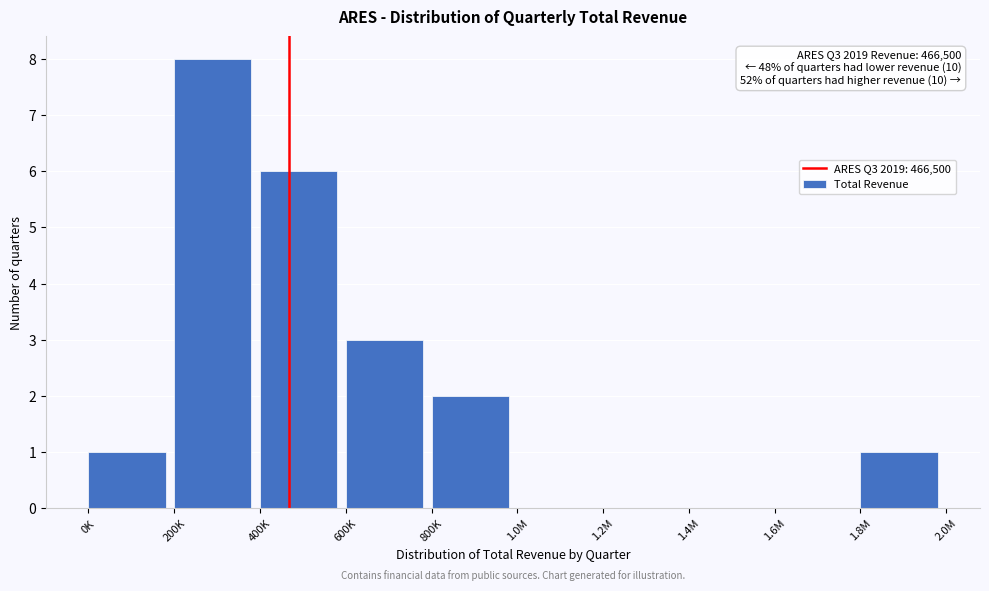

Reading left to right, what are all the values shown in this chart?

0K=1	200K=8	400K=6	600K=3	800K=2	1.0M=0	1.2M=0	1.4M=0	1.6M=0	1.8M=1